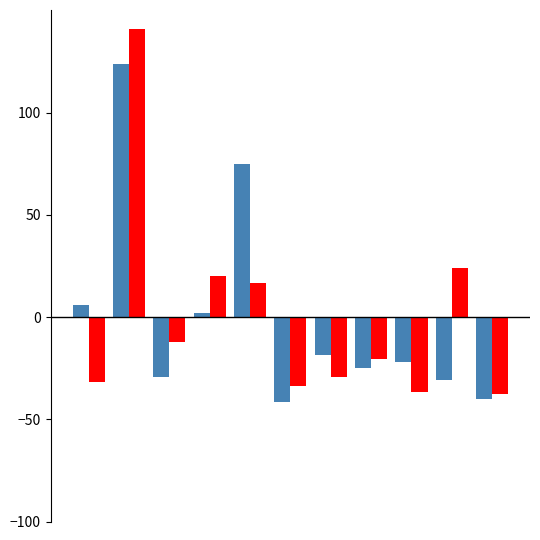

What is the smallest value displayed?

-41.5